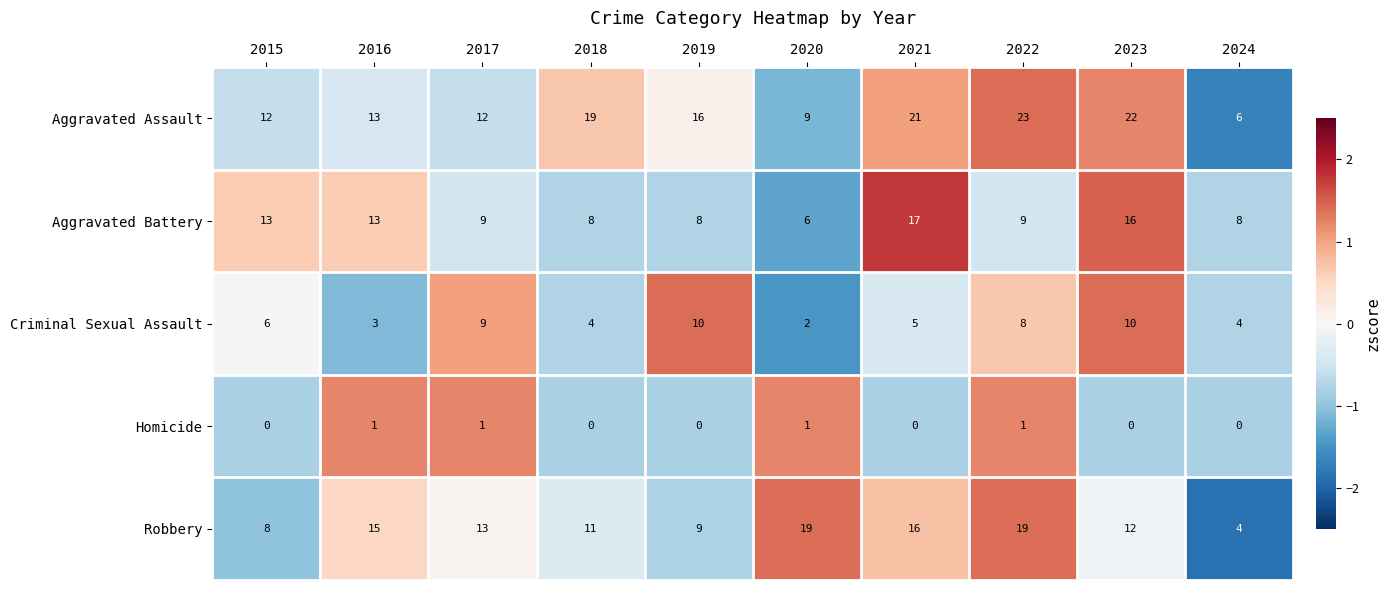

What is the greatest value displayed?

23